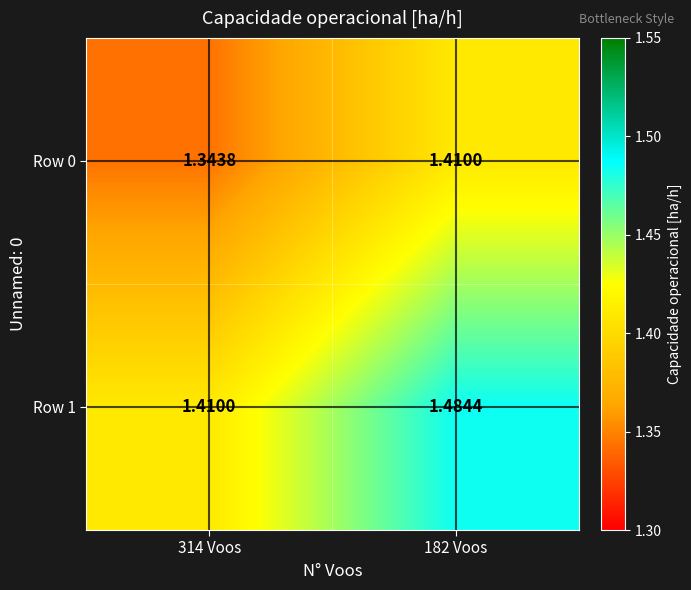

At 182 Voos, list the series in order from largest to smallest.

Row 1, Row 0